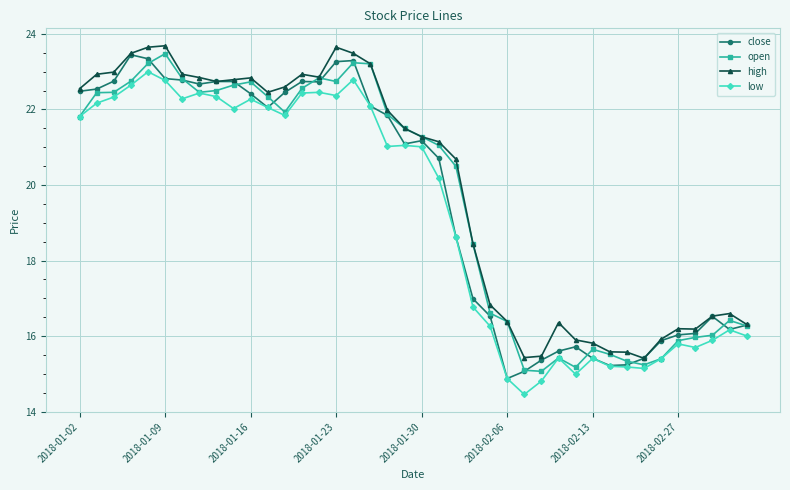

What is the value of the low point at the 22nd from the left?

20.2